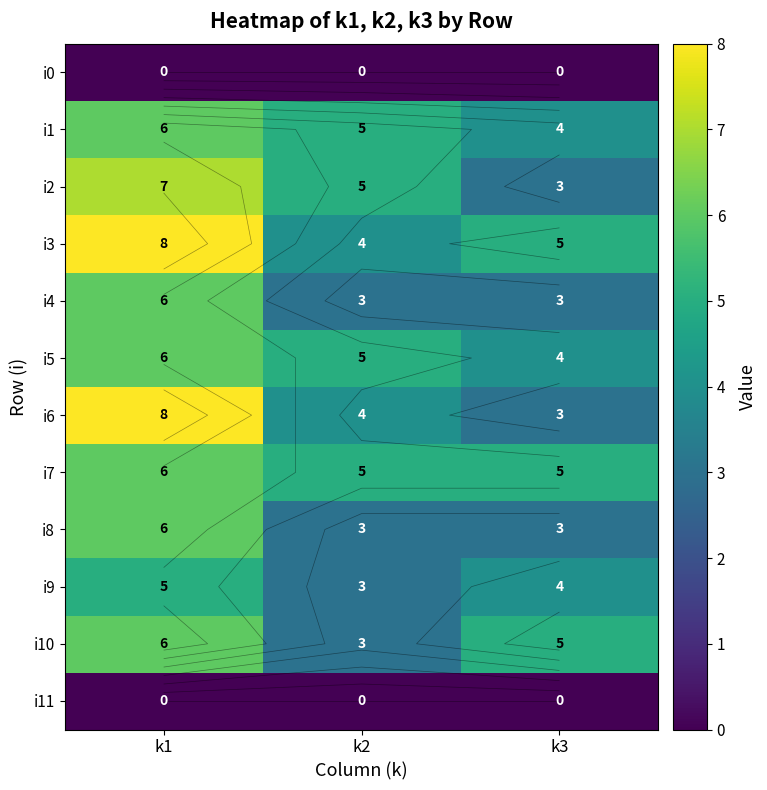

Where does the i10 series first go above 5?

k1